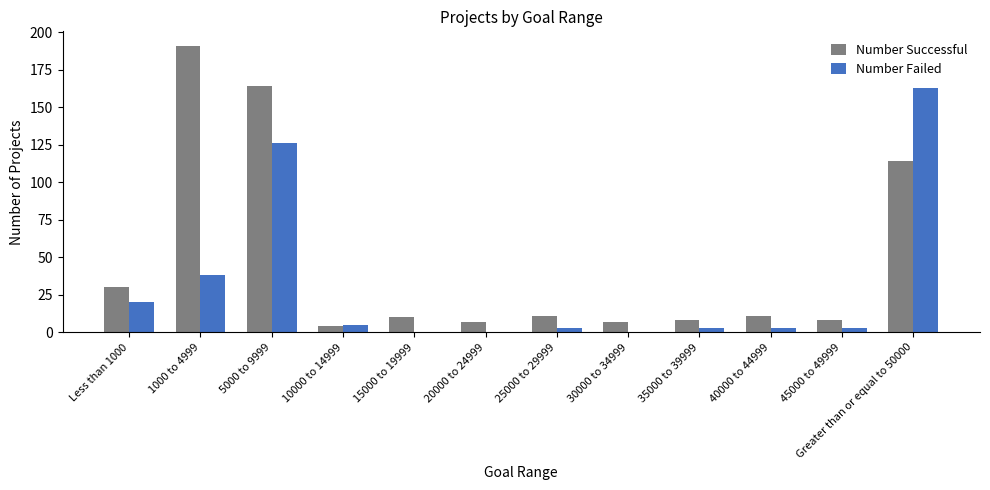

Are the bars grouped side by side (vs. stacked)?

Yes